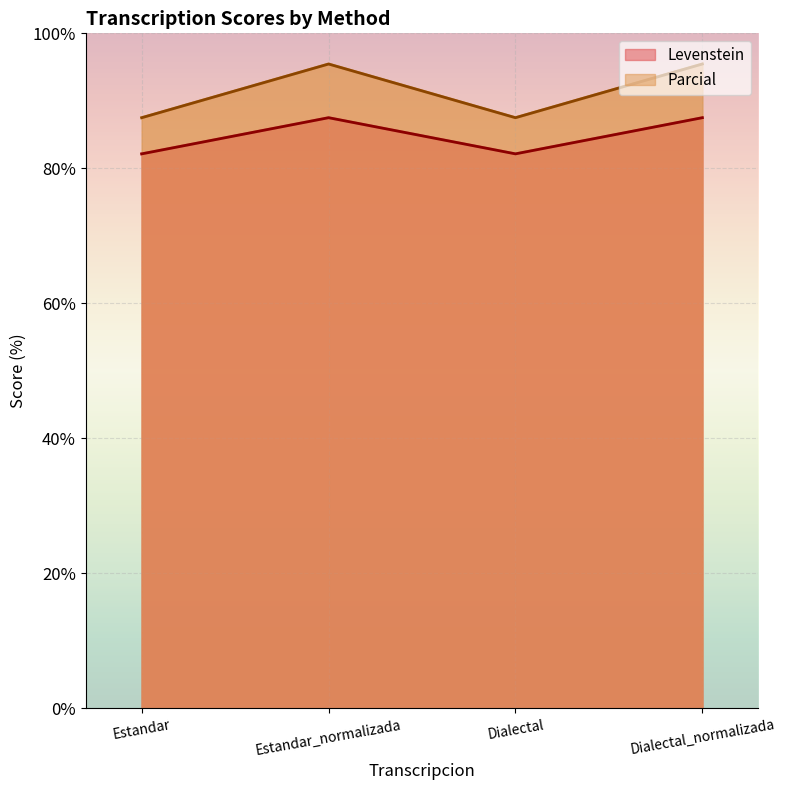

Where is Levenstein nearest to the value 84?

Estandar